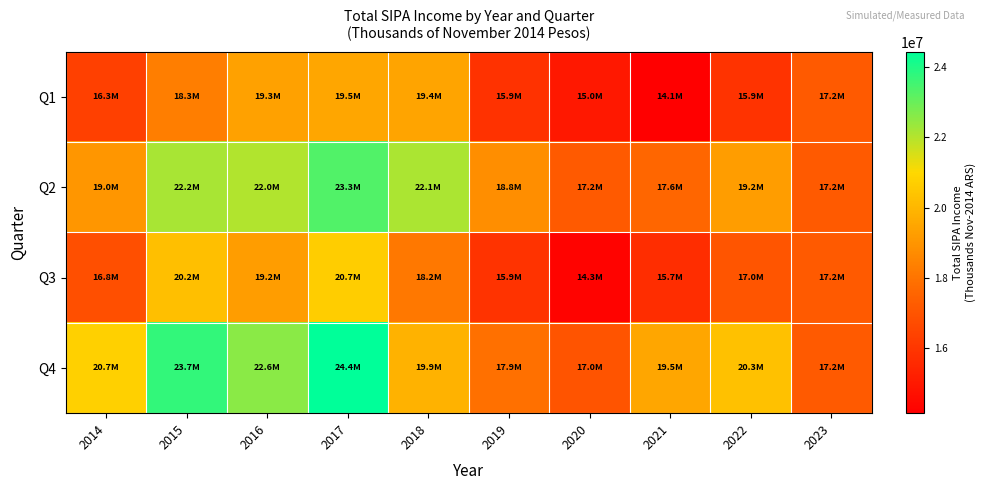

Between 2015 and 2021, which is larger?

2015